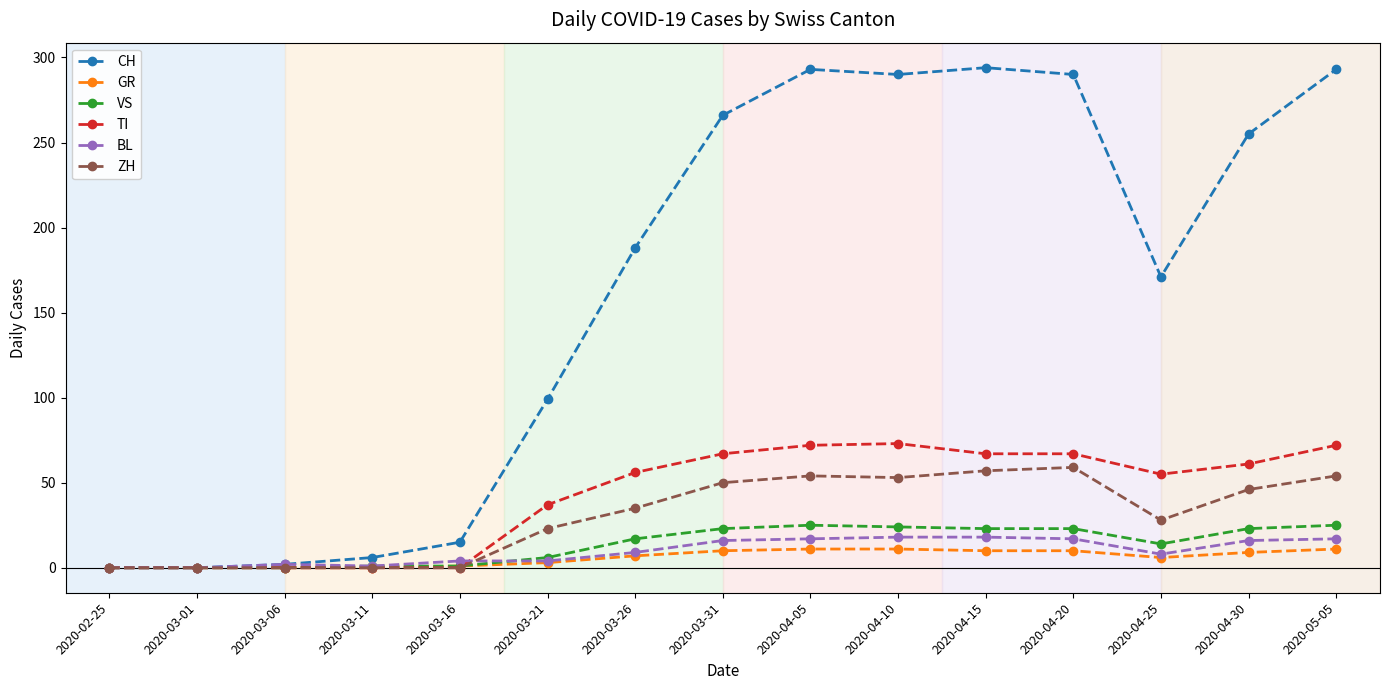

Which series has the largest total across all categories?

CH